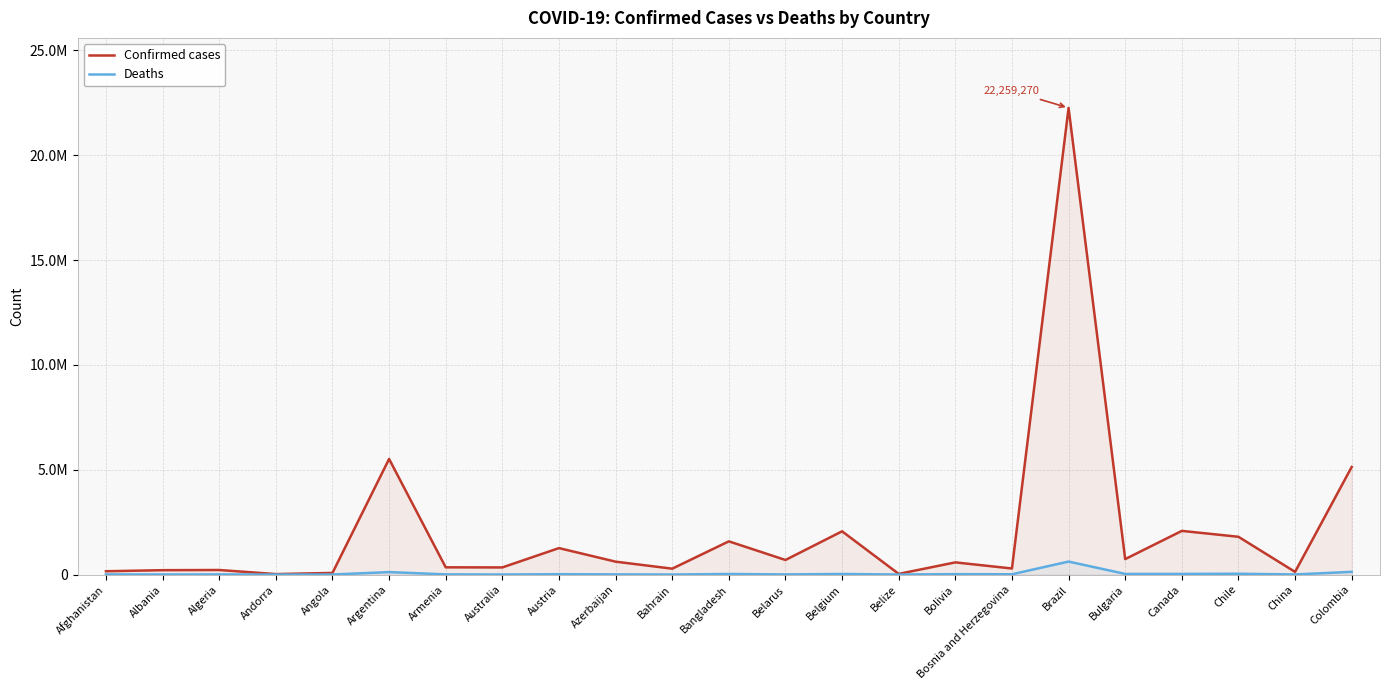

What is the total value across all series at Bahrain?

281876